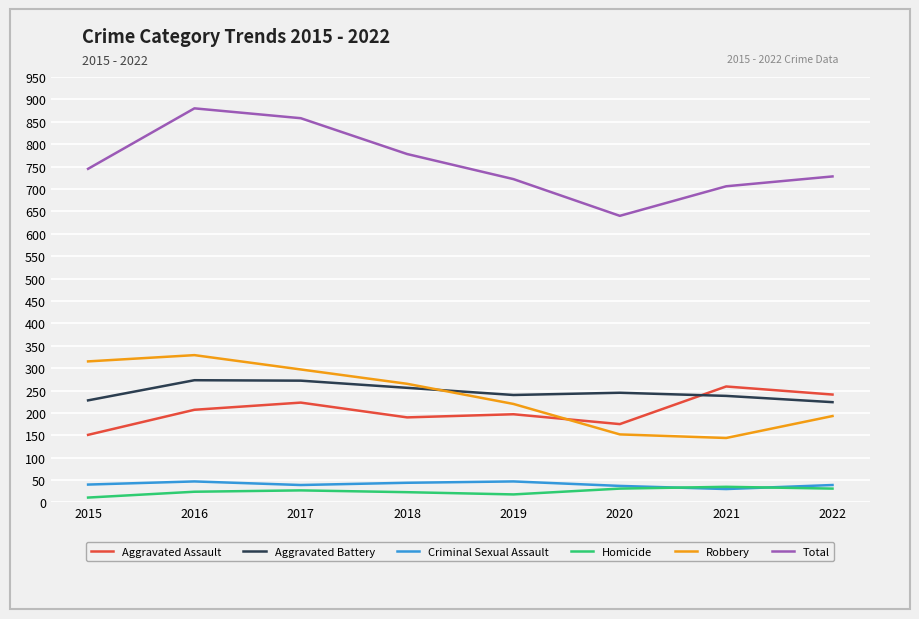

The value of Robbery at 2021 is 144. True or false?

True